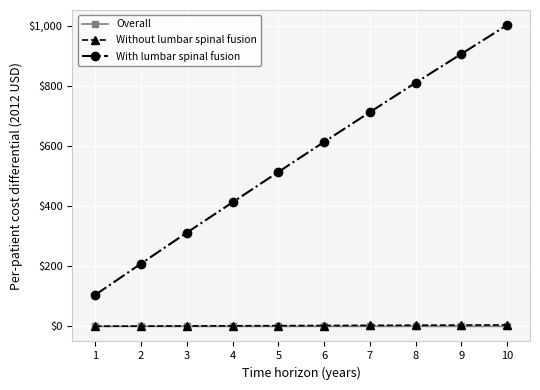

Which label corresponds to the largest value in the chart?

10